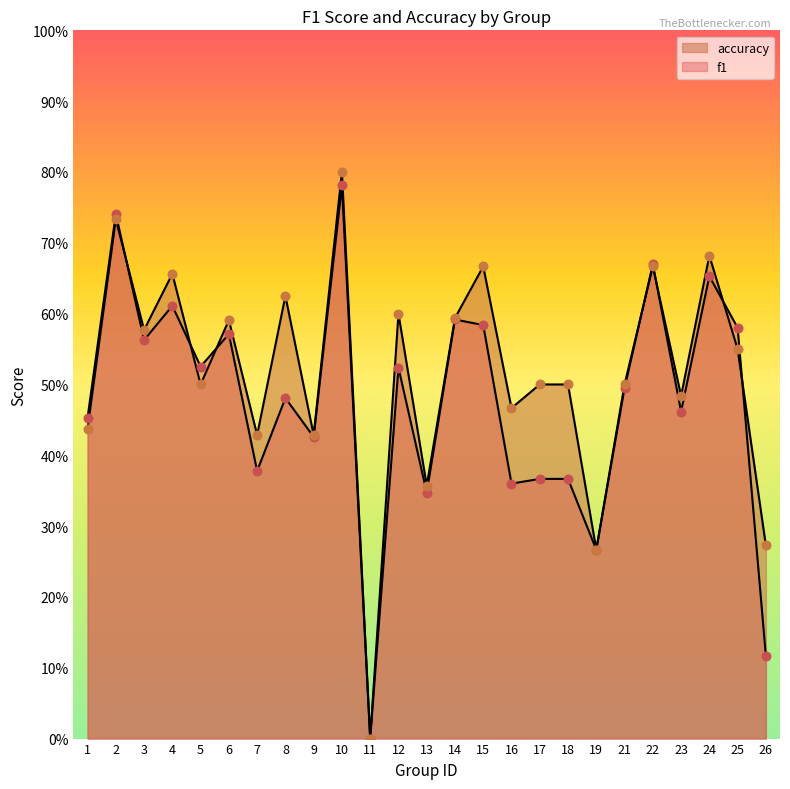

At which category is the sum across all series the highest?

10